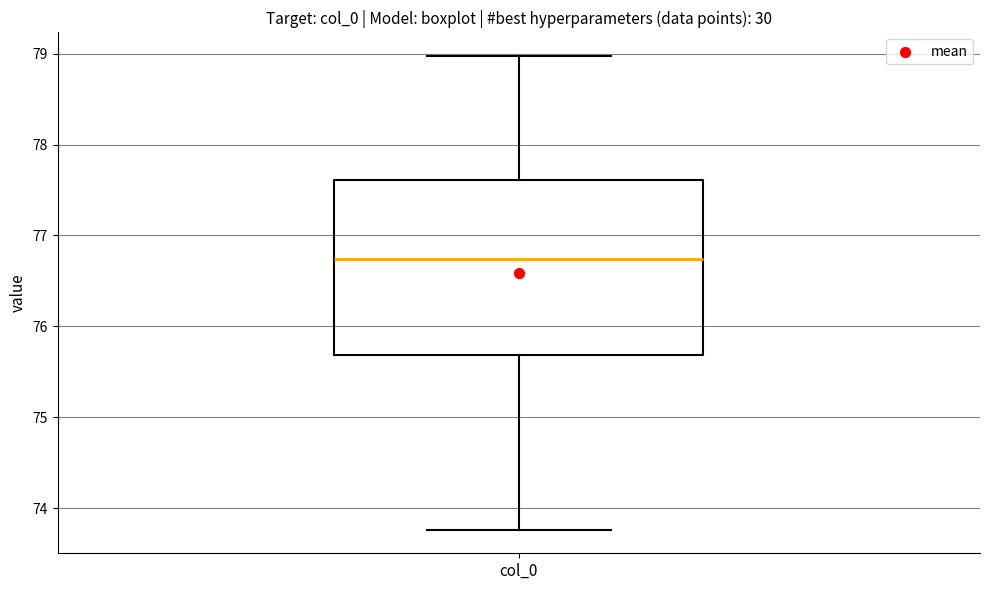

Transcribe this box plot: give where the median line is, the range the box spans, and where the two whiskers end, as read against the y-axis. The values are not printed on the chart, so give them approximately, as read against the axis.

median 76.7, box 75.7 to 77.6, whiskers 73.8 to 79.0